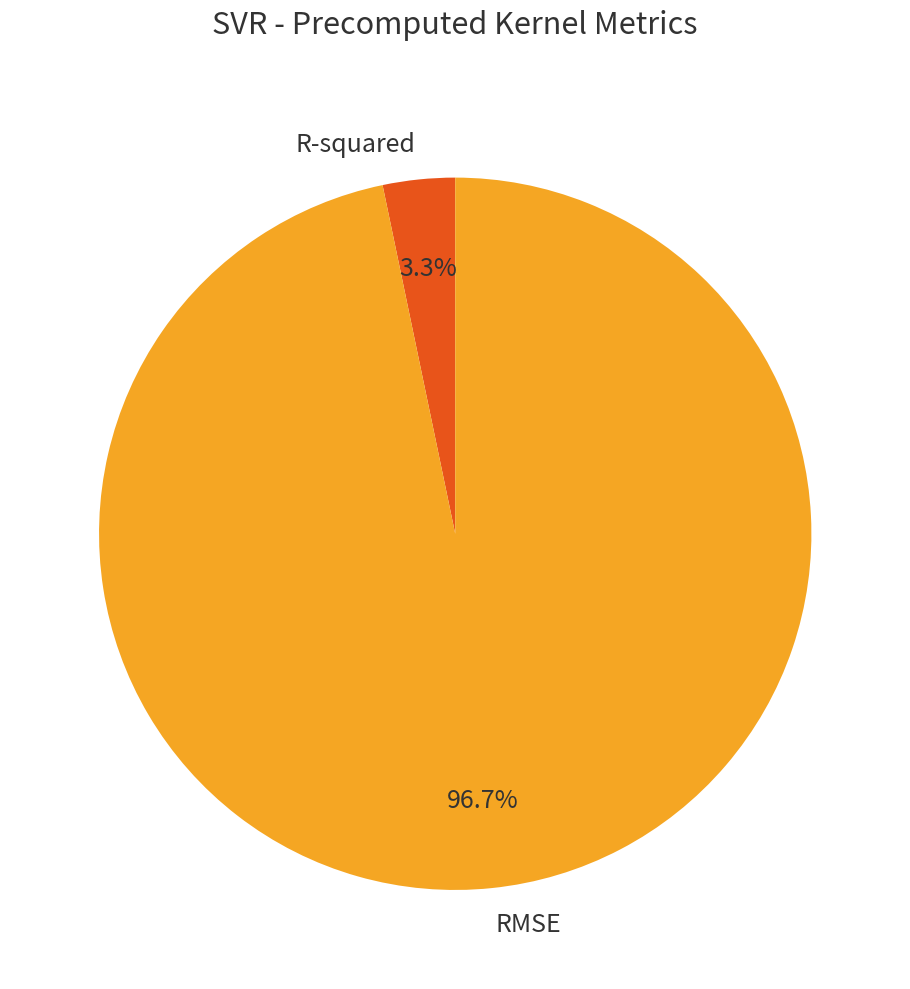

The RMSE slice represents 97% of the pie. True or false?

True